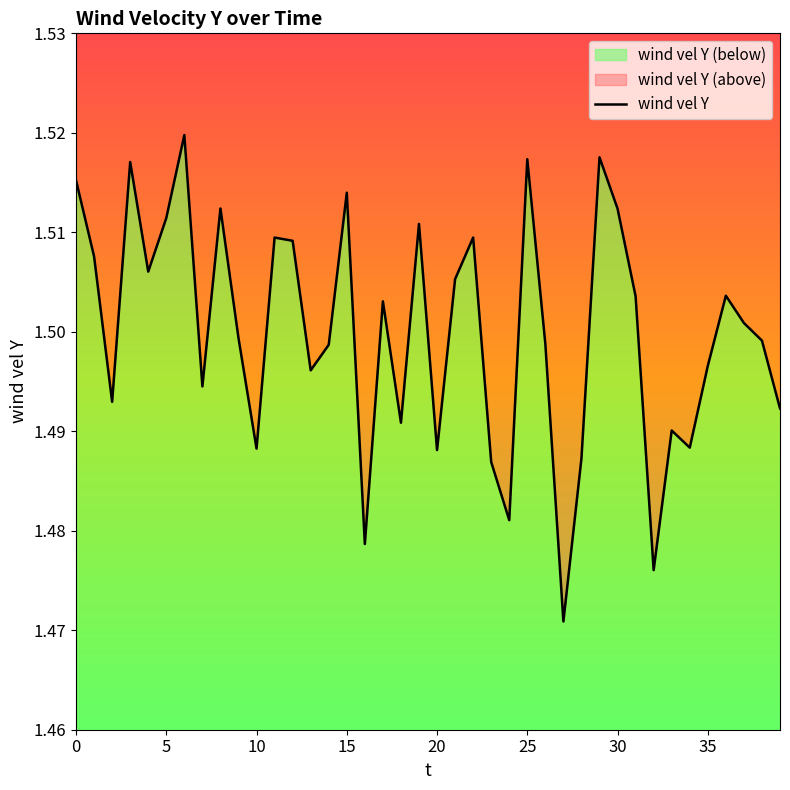

What is the label of the 15th point from the left?

14